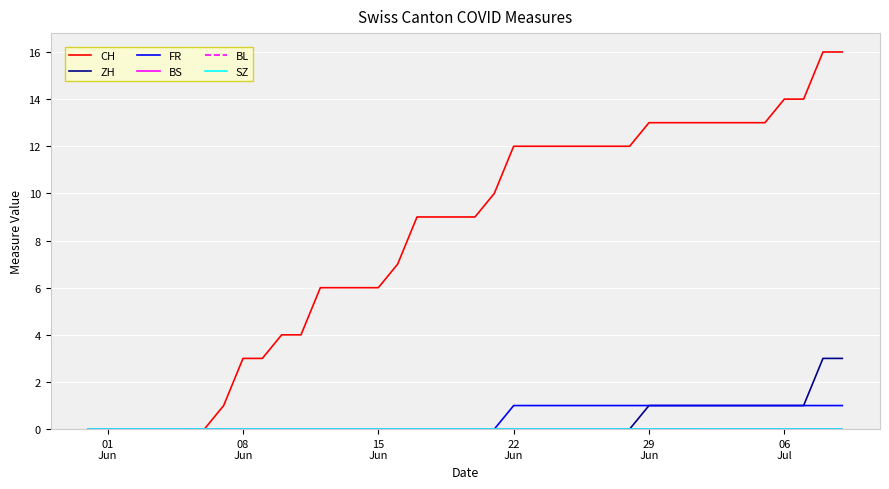

Does the chart have visible grid lines?

Yes